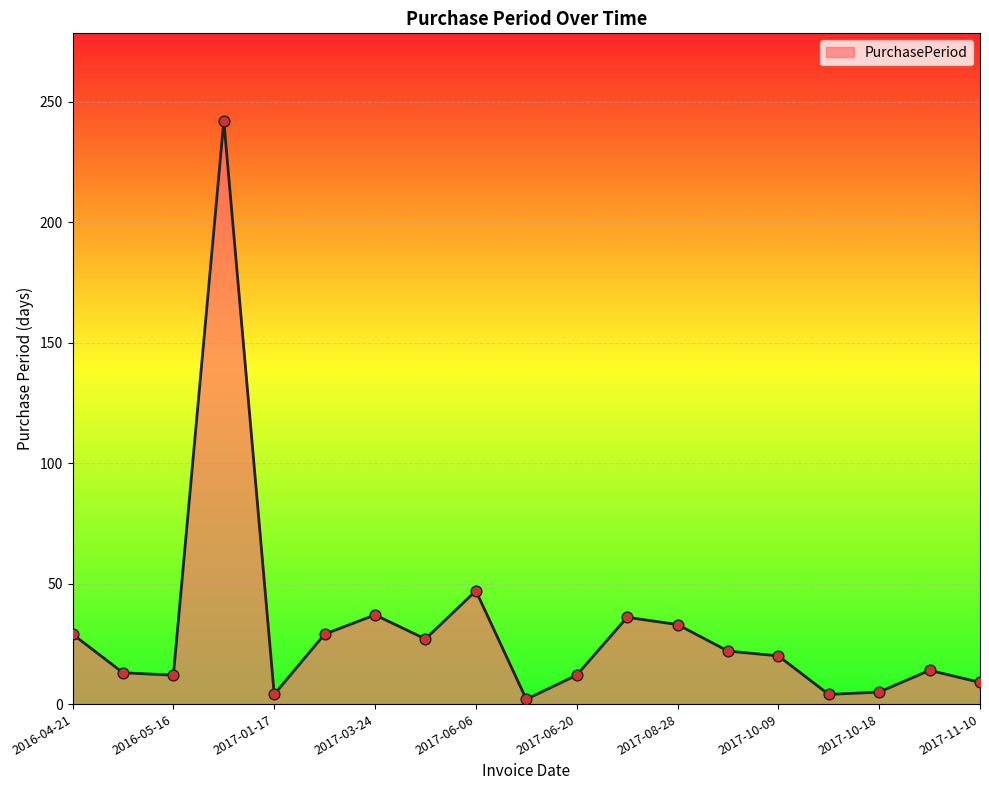

What is the difference between the maximum and minimum values?

240